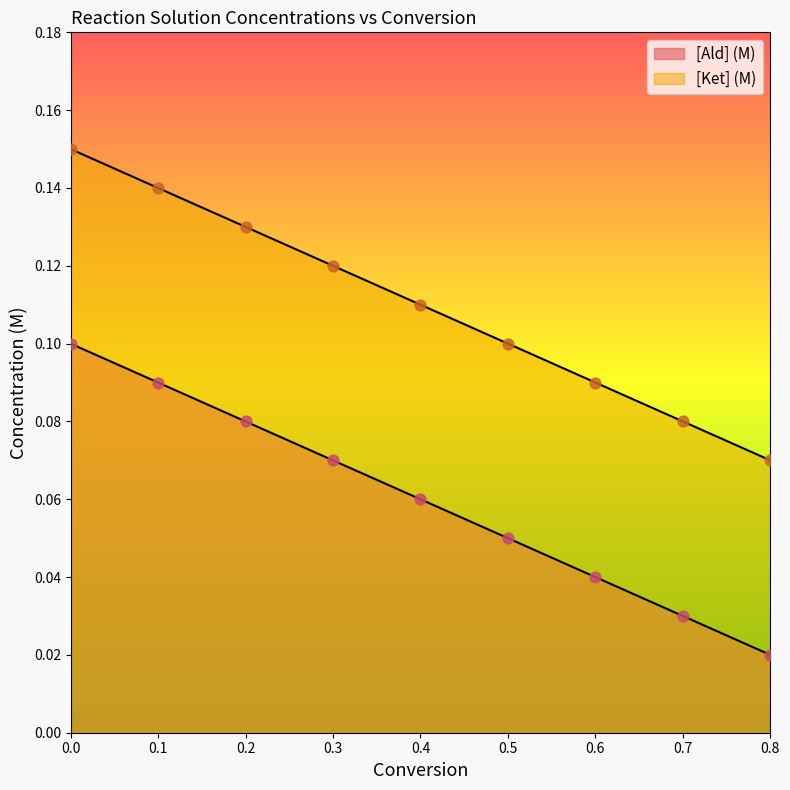

At how many categories does at least one series exceed 0?

9